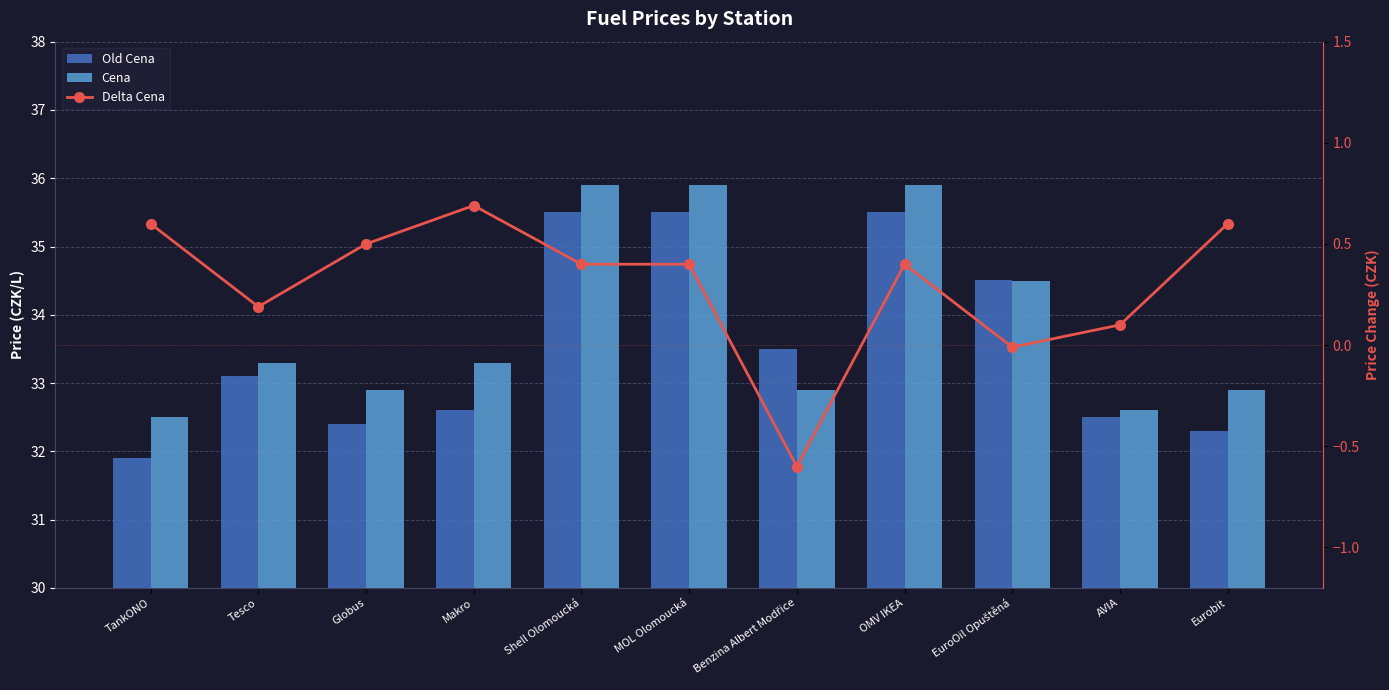

What are all the series names shown in the legend?

Old Cena, Cena, Delta Cena